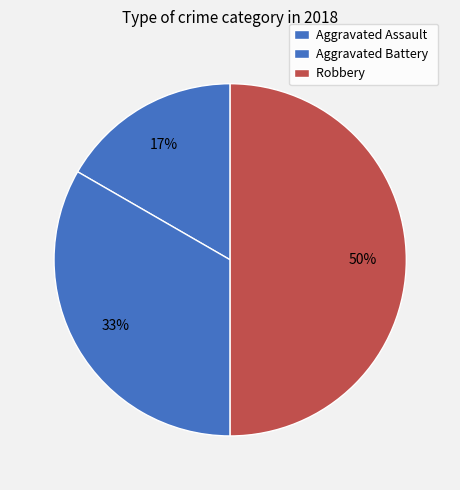

How many slices are in this pie chart?

3